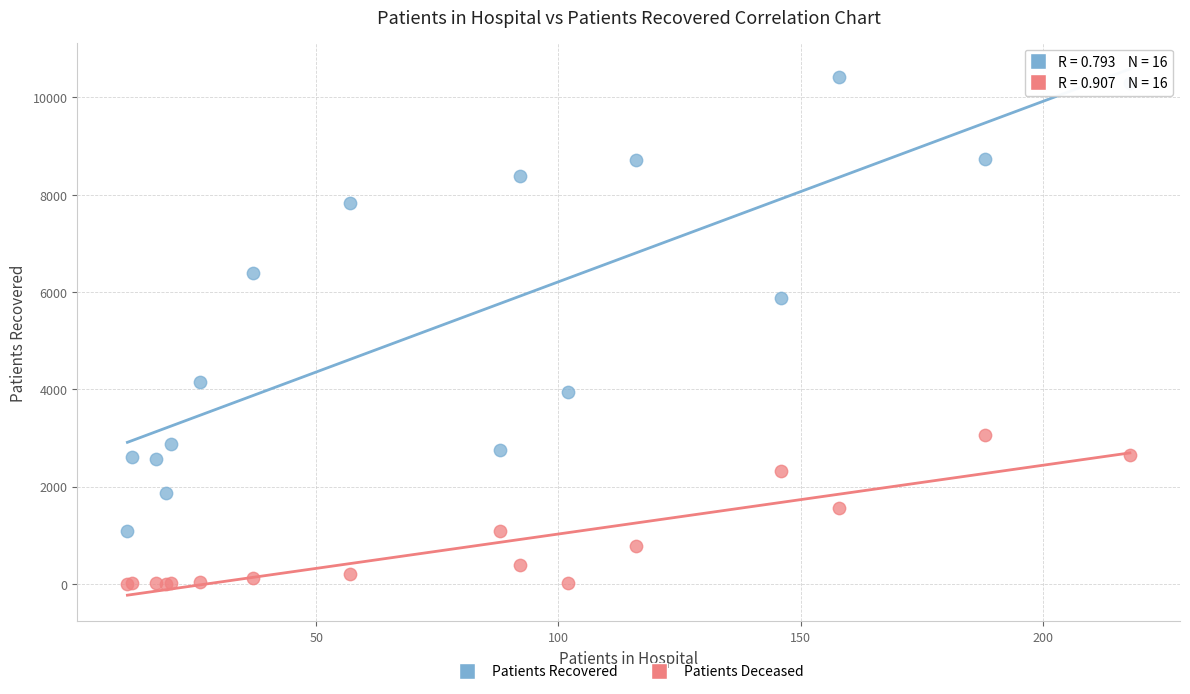

Across all series, what Y value is closest to 5212?

5871